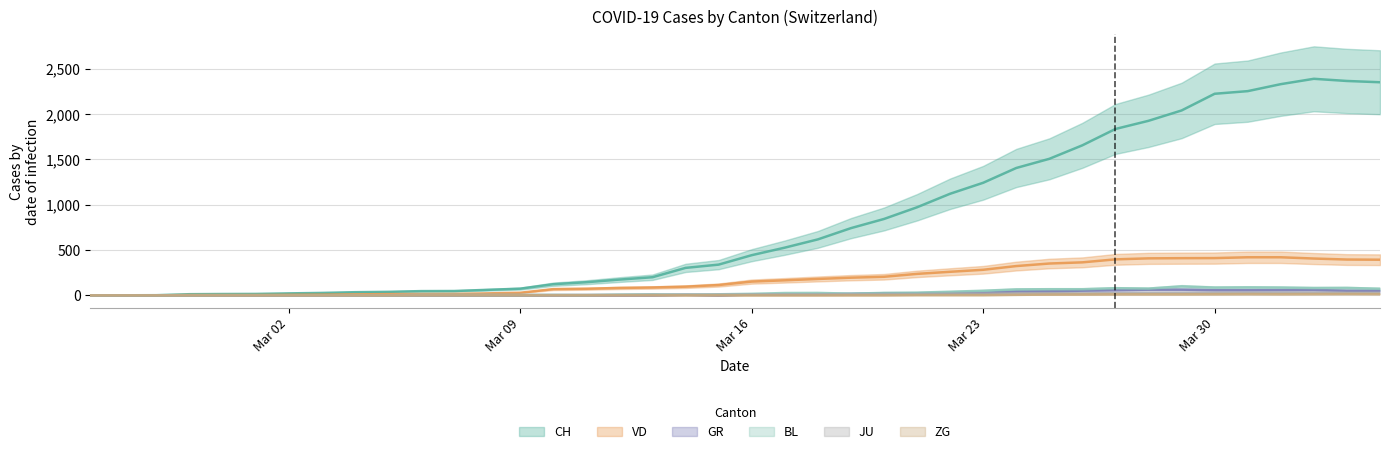

Reading left to right, what are all the values shown in this chart?

CH: 0	1	2	13	15	16	22	27	35	39	47	48	61	74	123	145	174	200	303	339	443	526	617	741	842	971	1120	1241	1404	1505	1654	1834	1924	2038	2222	2251	2328	2387	2363	2349
GR: 0	0	0	0	0	0	0	0	0	0	0	0	0	0	0	0	0	0	6	0	9	9	13	18	24	24	27	29	43	45	52	58	63	63	58	58	59	60	51	52
JU: 0	0	1	1	1	1	1	1	1	2	5	5	5	5	5	6	6	8	8	9	9	11	11	12	14	13	18	18	22	23	22	25	27	28	28	29	29	29	28	27
VD: 0	0	0	4	4	4	6	8	11	14	15	16	22	29	69	73	82	87	96	114	152	166	181	195	205	237	260	282	323	351	364	397	408	410	411	420	420	406	395	393
BL: 0	0	0	0	1	1	1	1	1	1	4	4	4	4	5	3	9	12	8	12	17	26	27	19	27	30	40	51	66	68	68	79	75	99	86	88	86	81	82	73
ZG: 0	0	0	0	0	0	0	0	0	0	0	0	0	0	0	0	0	0	0	0	0	0	0	1	1	3	3	3	6	9	10	12	12	12	13	14	13	14	15	14